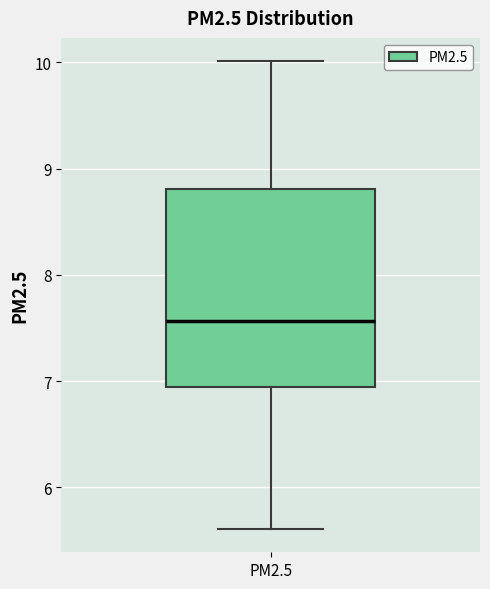

Read this box plot against the y-axis: the position of the median line, the range covered by the box, and the ends of both whiskers. The values are not printed on the chart, so give them approximately, as read against the axis.

median 7.6, box 6.9 to 8.8, whiskers 5.6 to 10.0